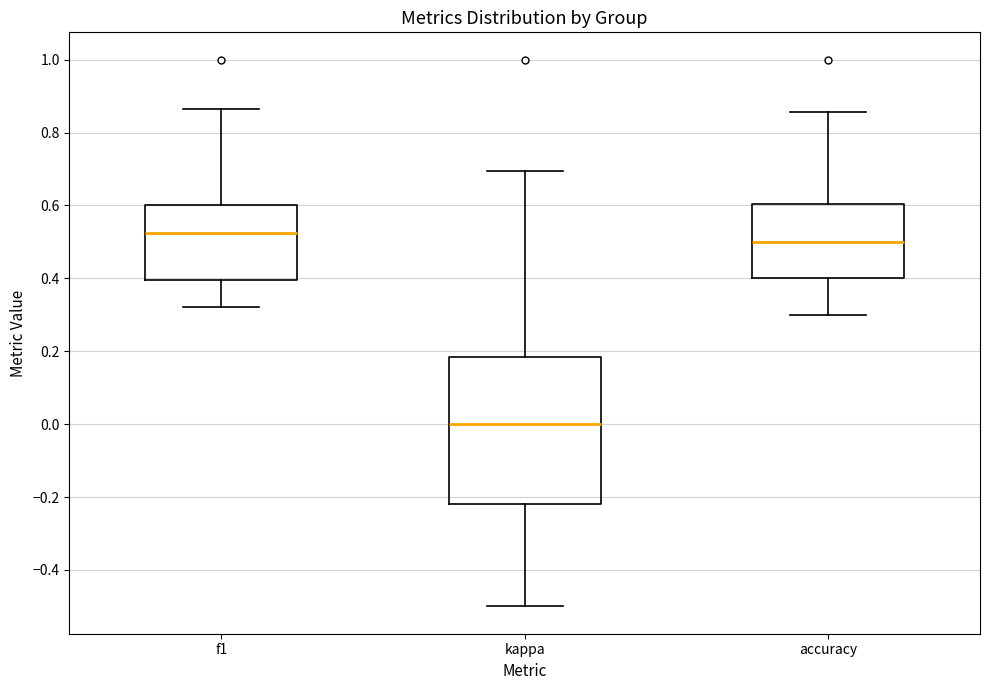

Where does the median line of the box for kappa sit on the y-axis? The values are not printed on the chart, so give them approximately, as read against the axis.

0.00